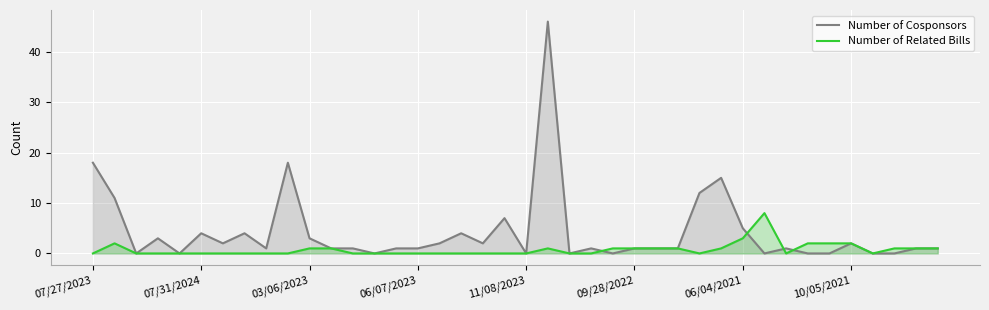

True or false: Number of Cosponsors has a value of 5 at 06/04/2021.

True